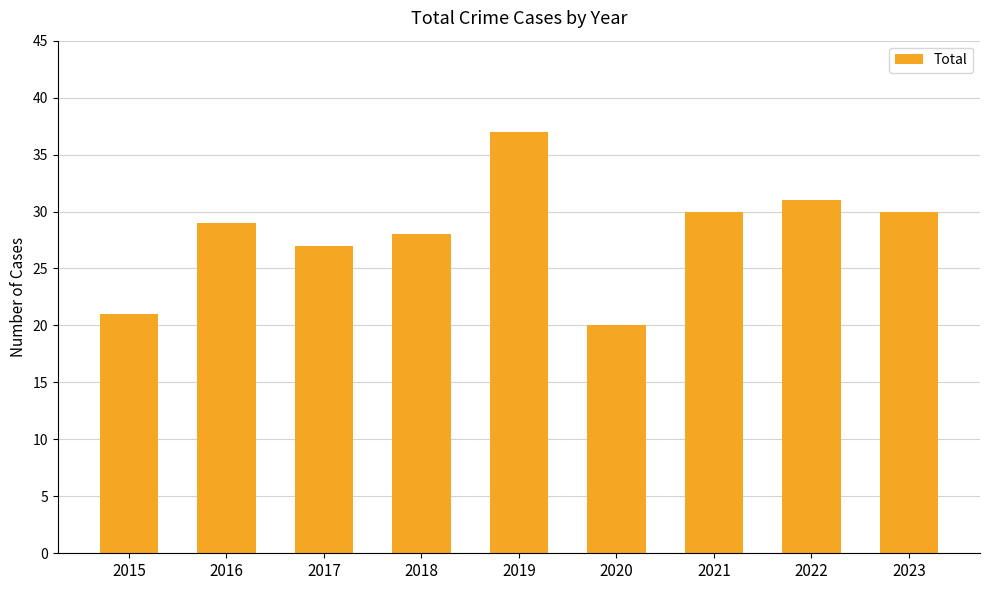

Are the bars horizontal?

No